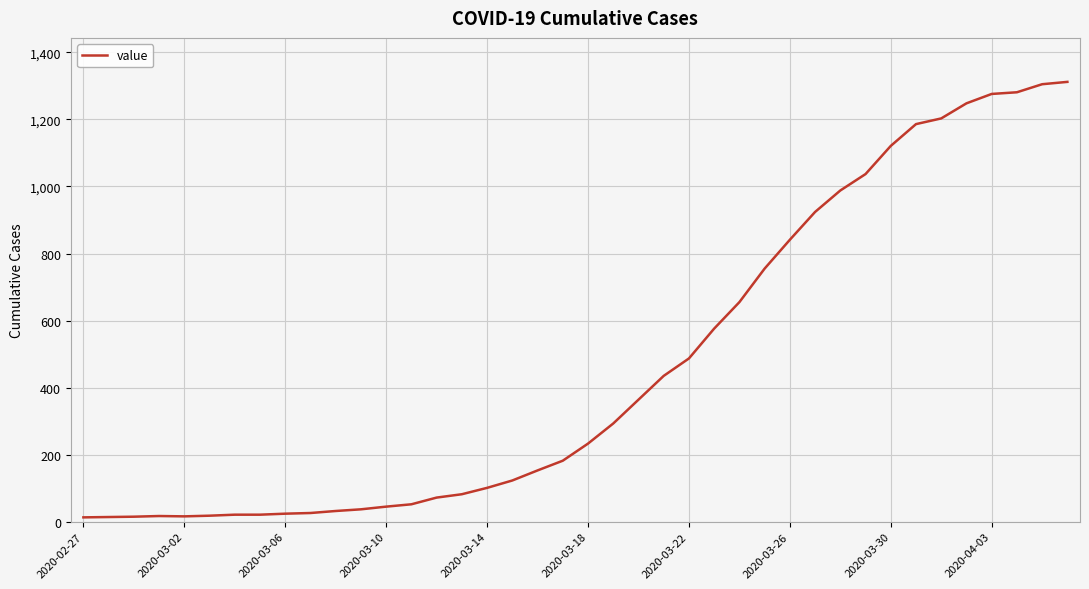

What is the greatest value displayed?

1312